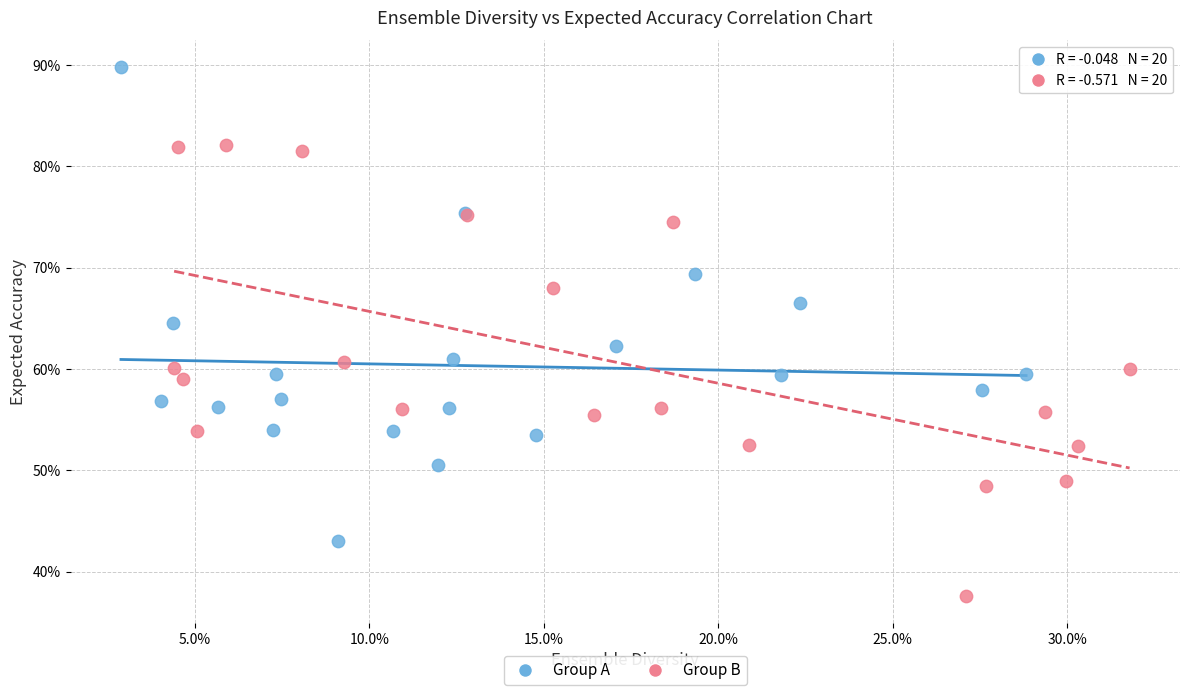

Which series has the widest spread of Y values?

Group A